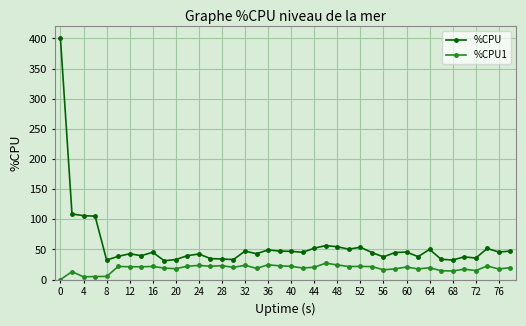

What is the value of the %CPU1 point at the 10th from the left?

19.0